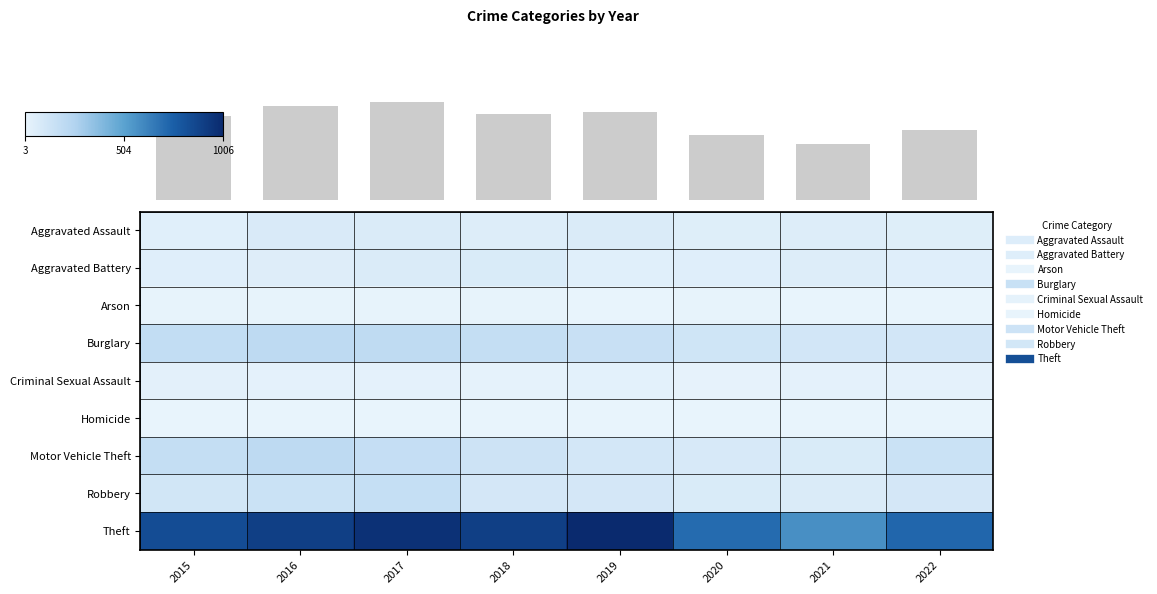

At 2018, list the series in order from largest to smallest.

Theft, Burglary, Motor Vehicle Theft, Robbery, Aggravated Battery, Aggravated Assault, Criminal Sexual Assault, Arson, Homicide